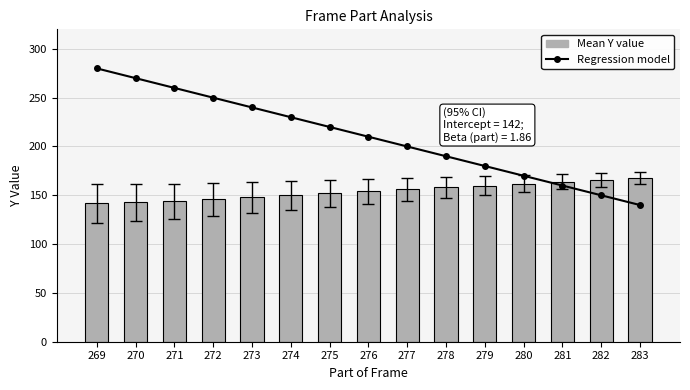

True or false: Regression model has a value of 260 at 271.

True